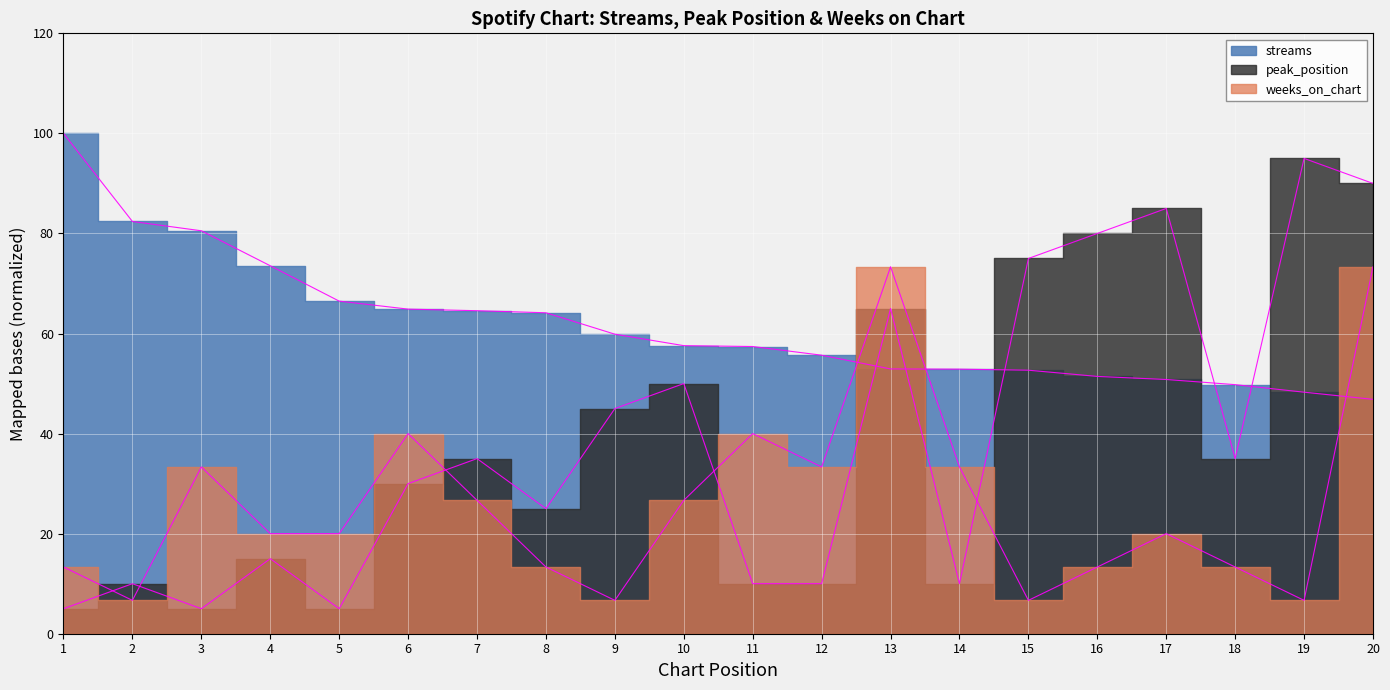

What is the spread (max minus min) of values at 13?

20.4